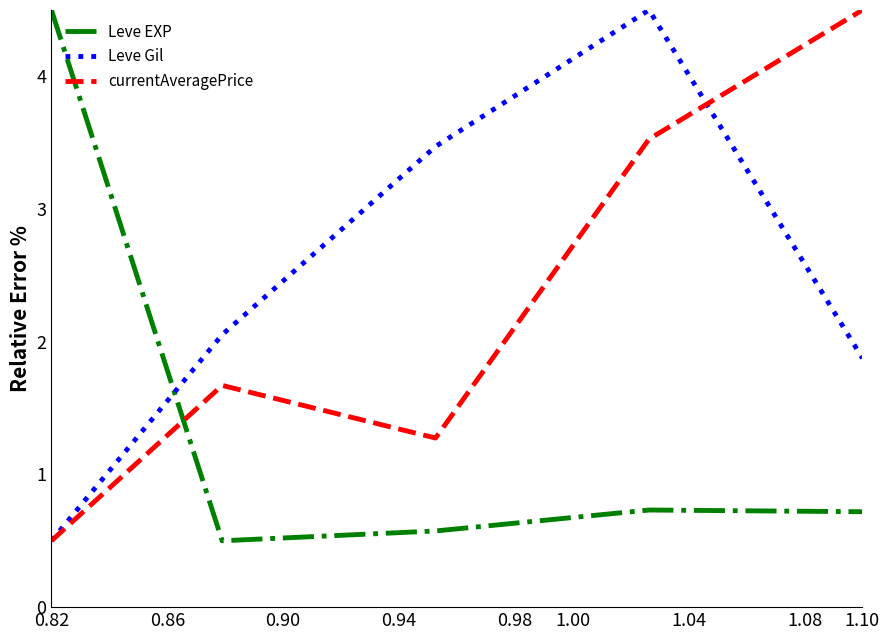

What is the maximum value shown in the chart?

4.5